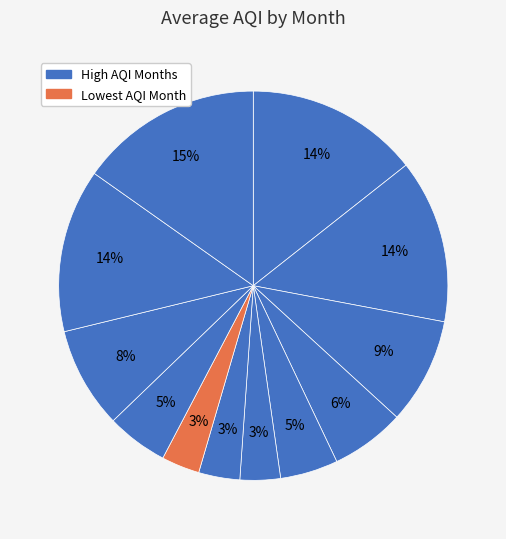

Count the number of slices in the pie.

12